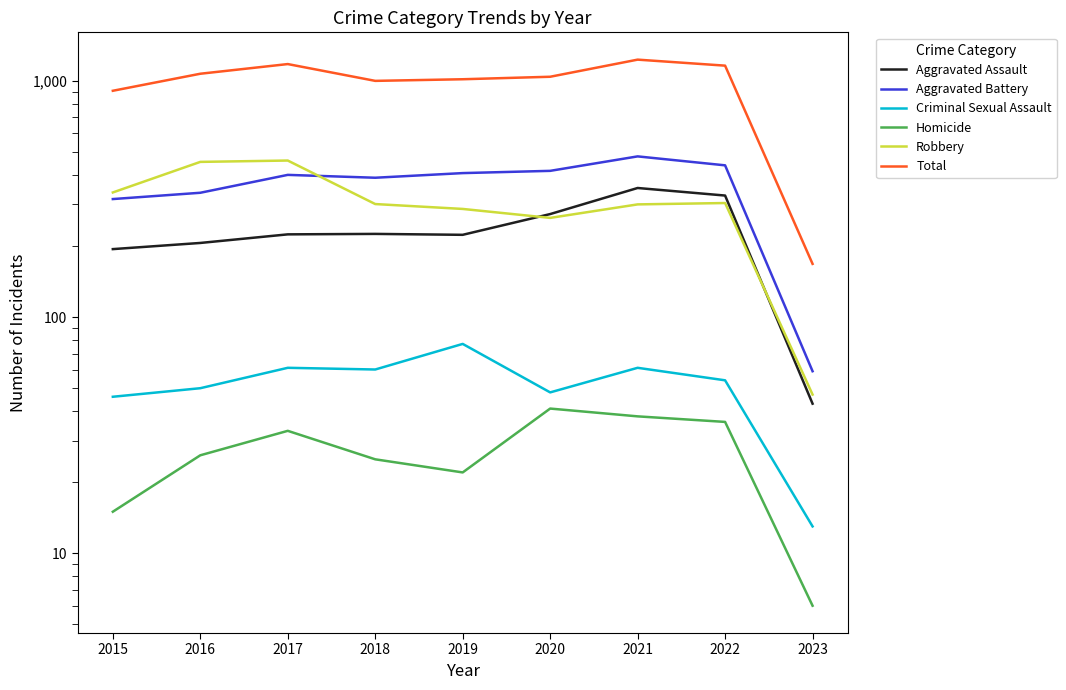

True or false: Aggravated Assault and Homicide cross at least once.

False